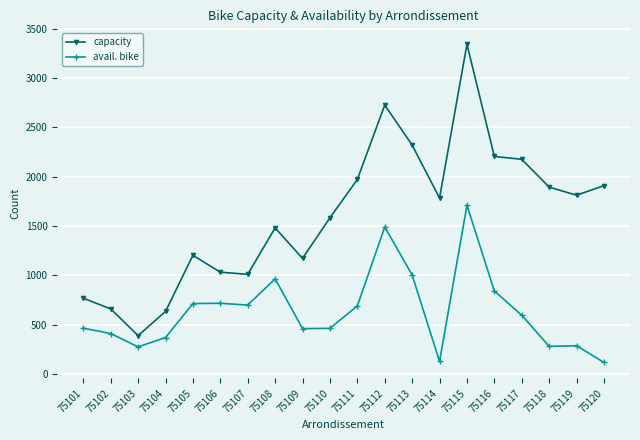

Rank the series at 75109 from highest to lowest value.

capacity, avail. bike